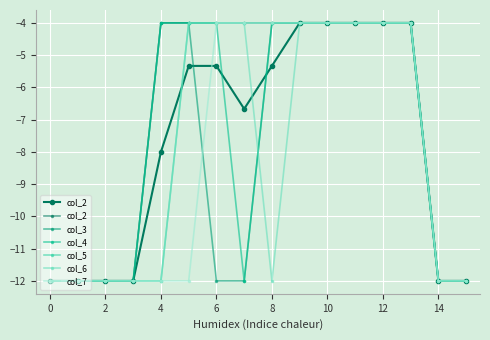

Count the col_4 values in the range -12 to -4.

16